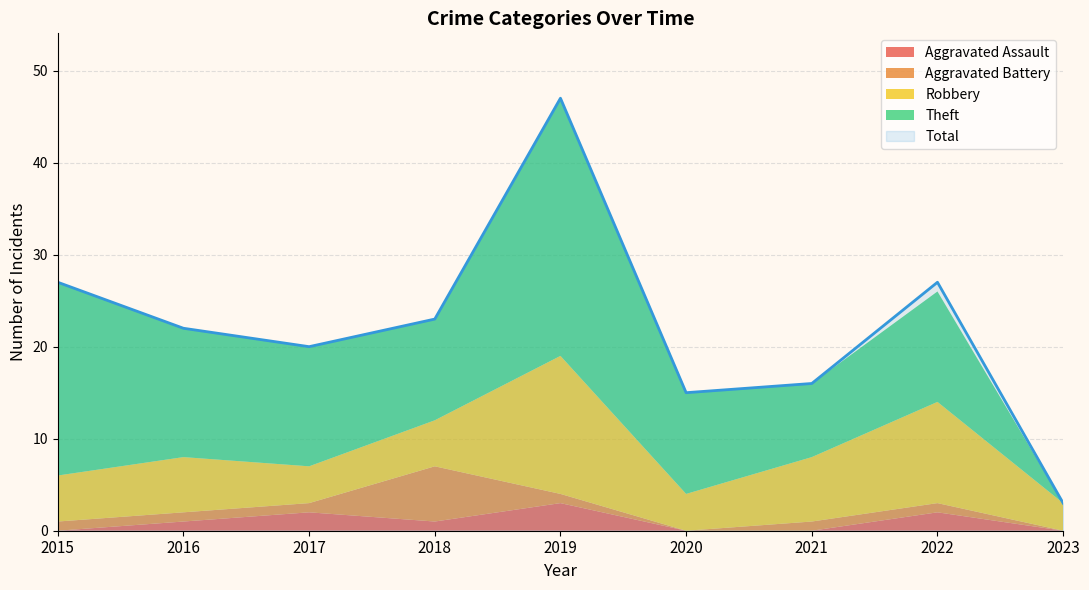

What is the total value across all series at 2020?

30